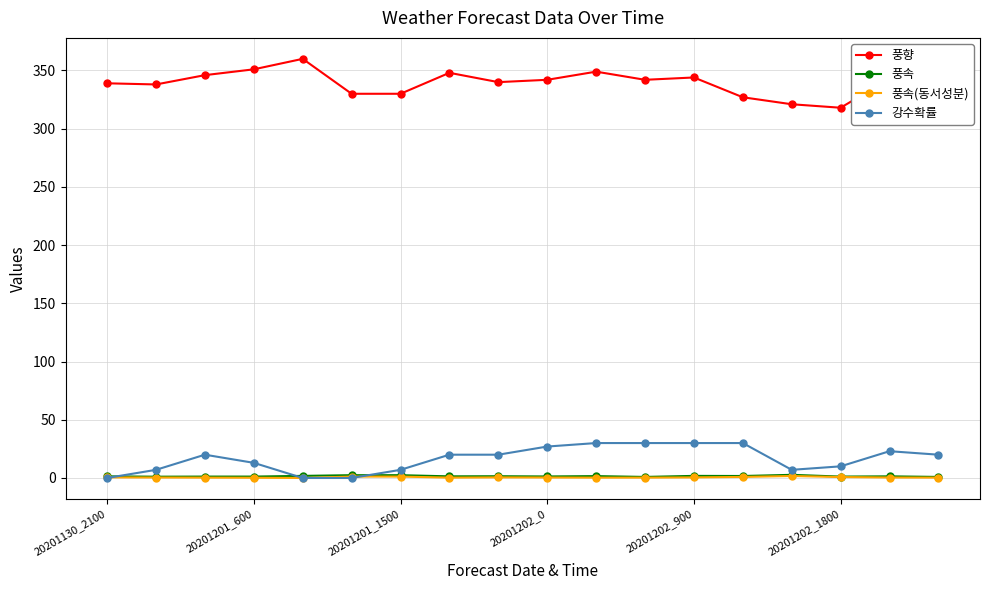

Which series has the largest total across all categories?

풍향